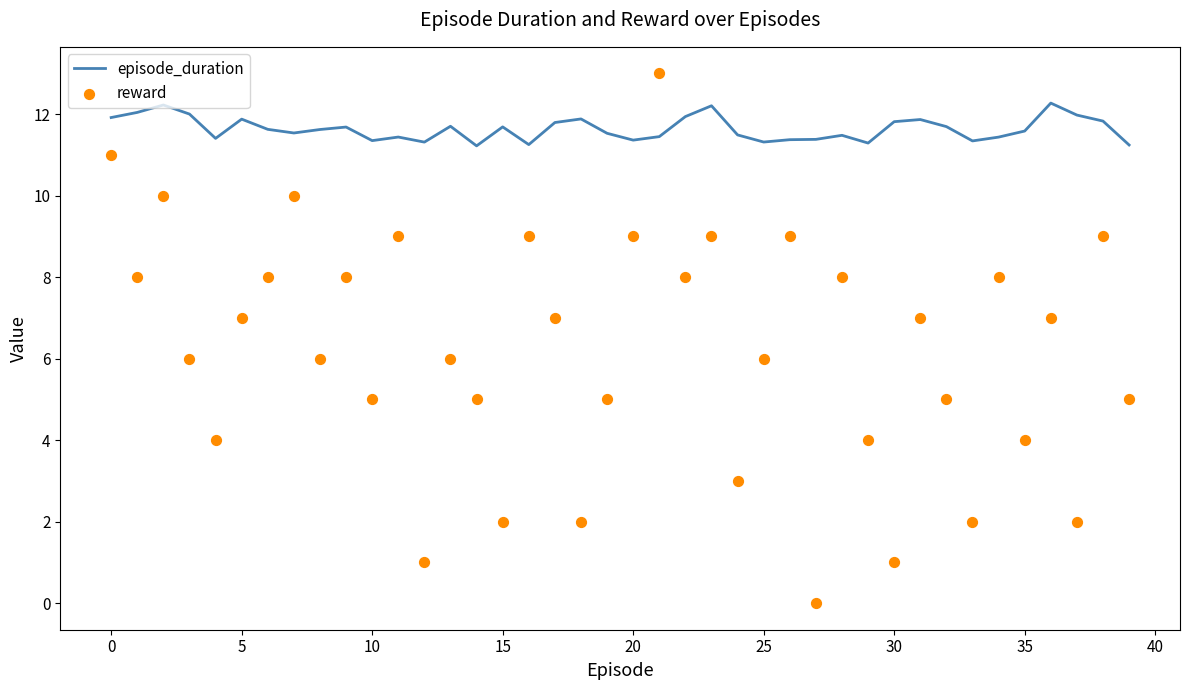

At which category is the sum across all series the highest?

21